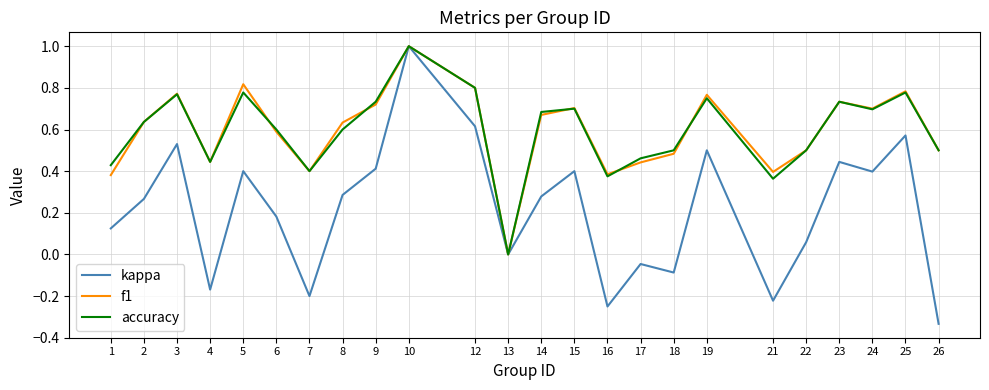

At which category is the sum across all series the highest?

10